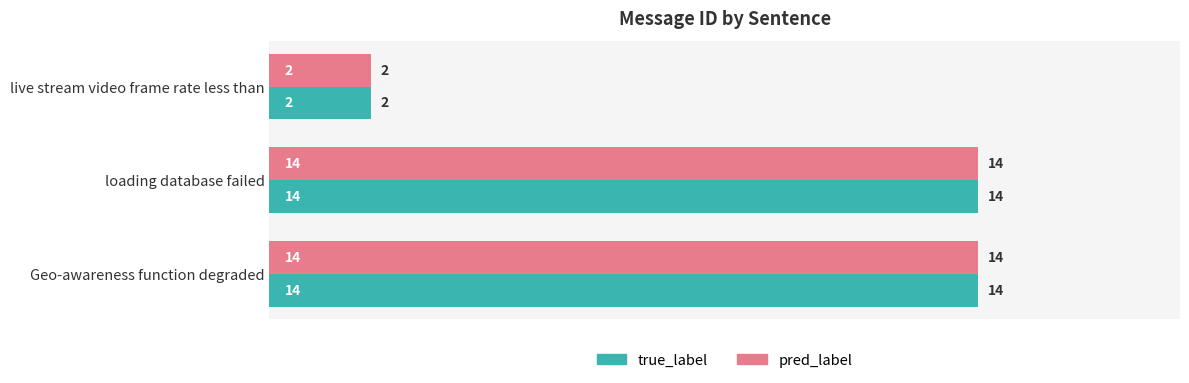

The true_label series shows 14 at Geo-awareness function degraded. True or false?

True